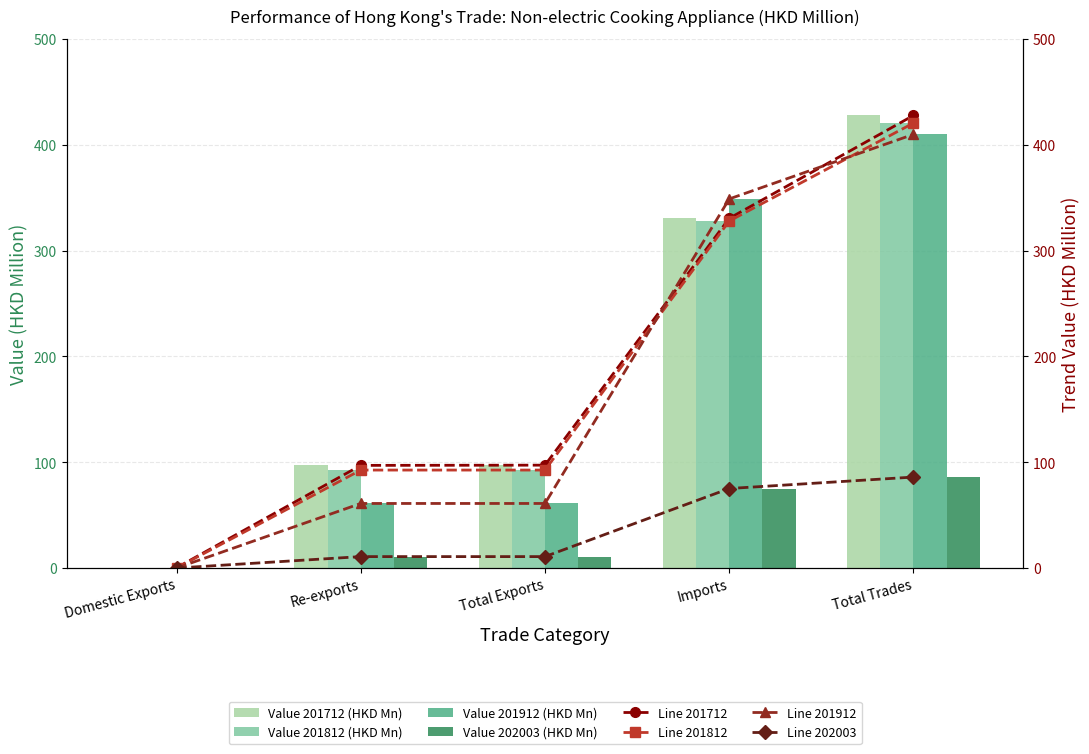

What is the sum of the 202003 values at Imports and Domestic Exports?

75.2